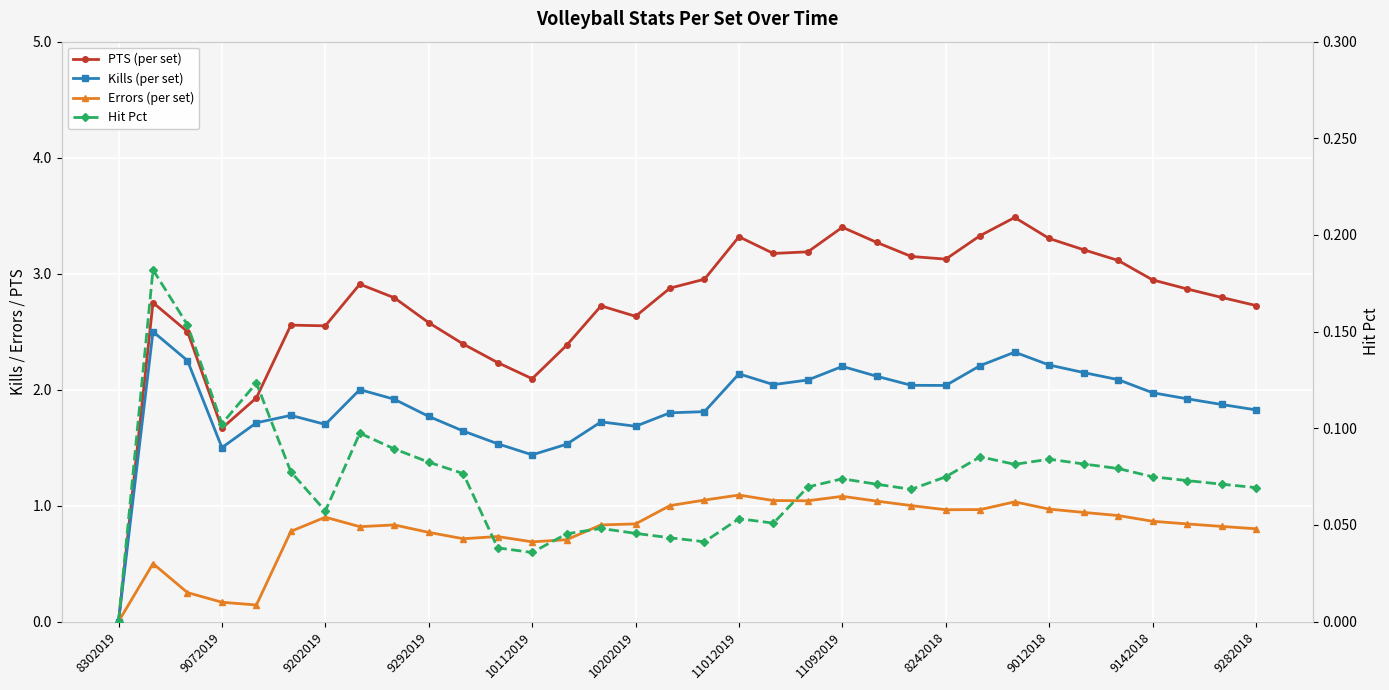

The value of Errors (per set) at 10202019 is 0.8. True or false?

True